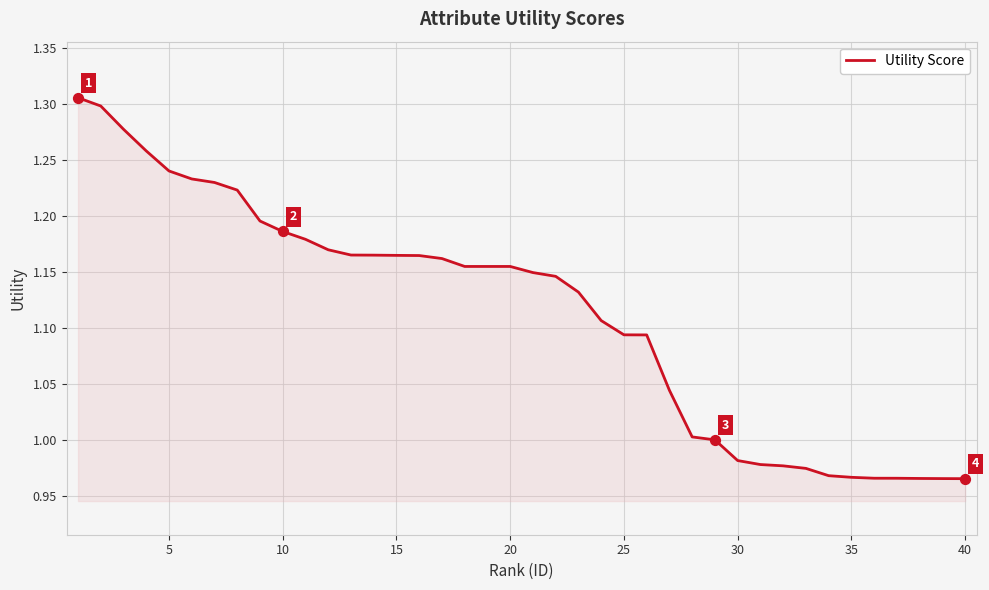

What is the difference between the maximum and minimum values?

0.3